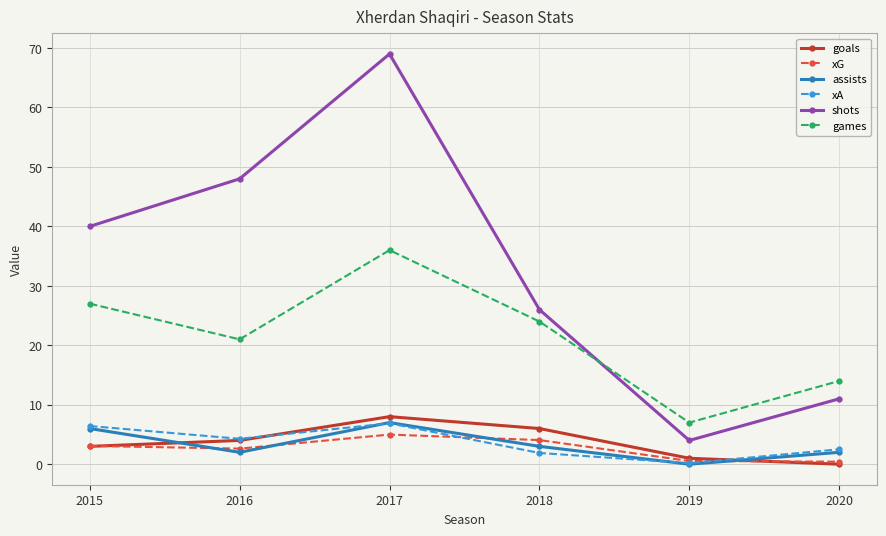

What is the maximum value for xG?

5.0